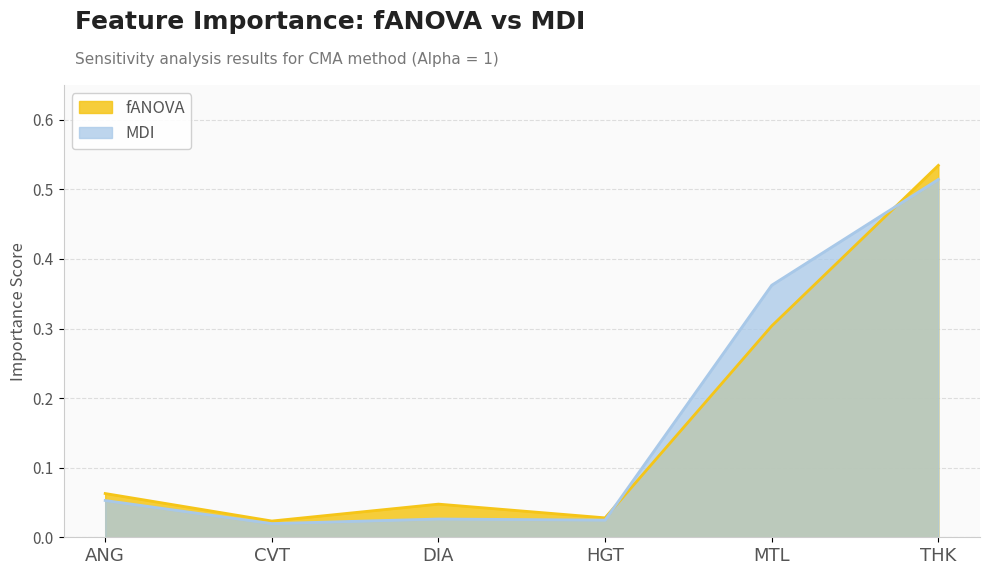

At how many categories does at least one series exceed 0?

6